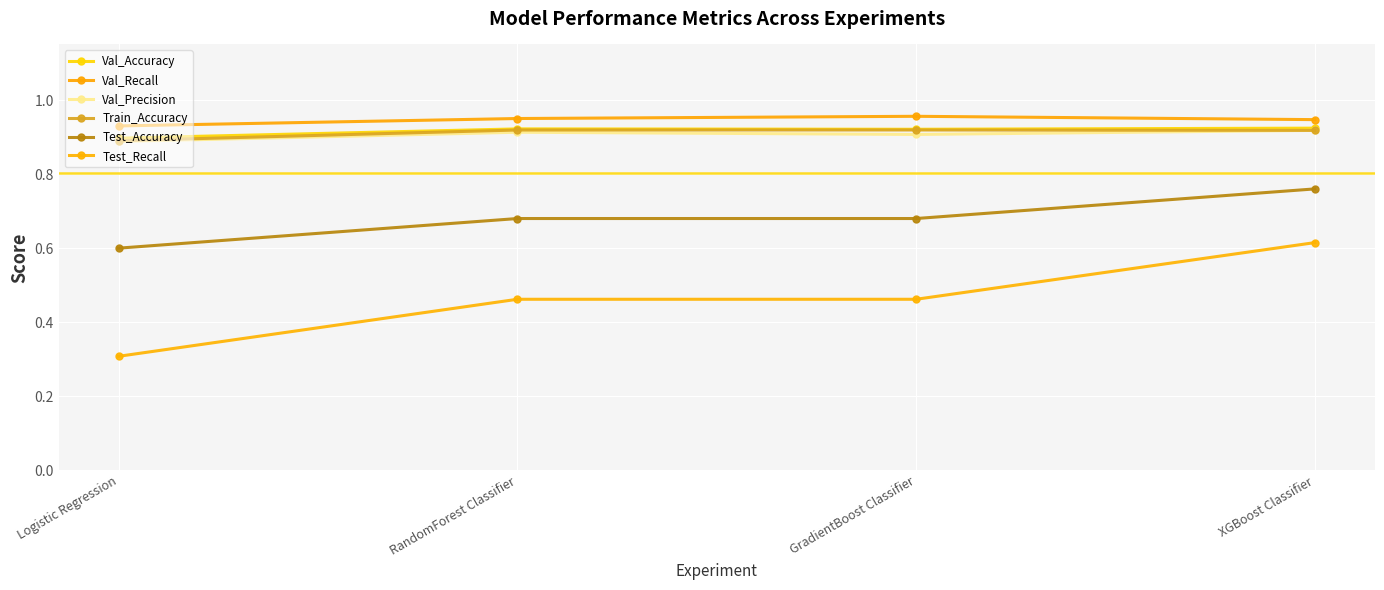

Between GradientBoost Classifier and XGBoost Classifier, which series saw the biggest shift?

Test_Recall